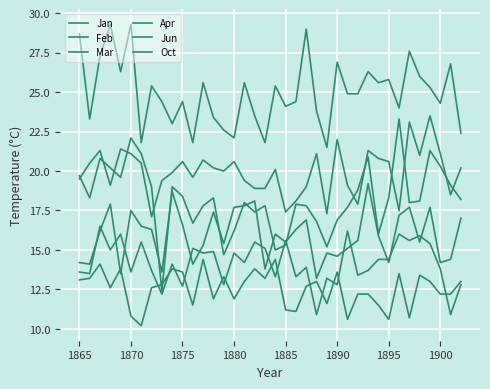

How many lines are shown in the chart?

6